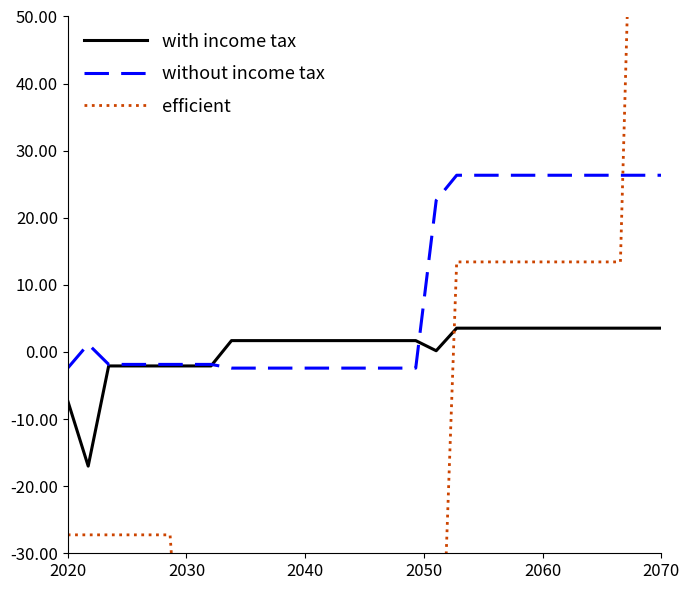

True or false: without income tax has more than 1 points higher than both neighbors.

False